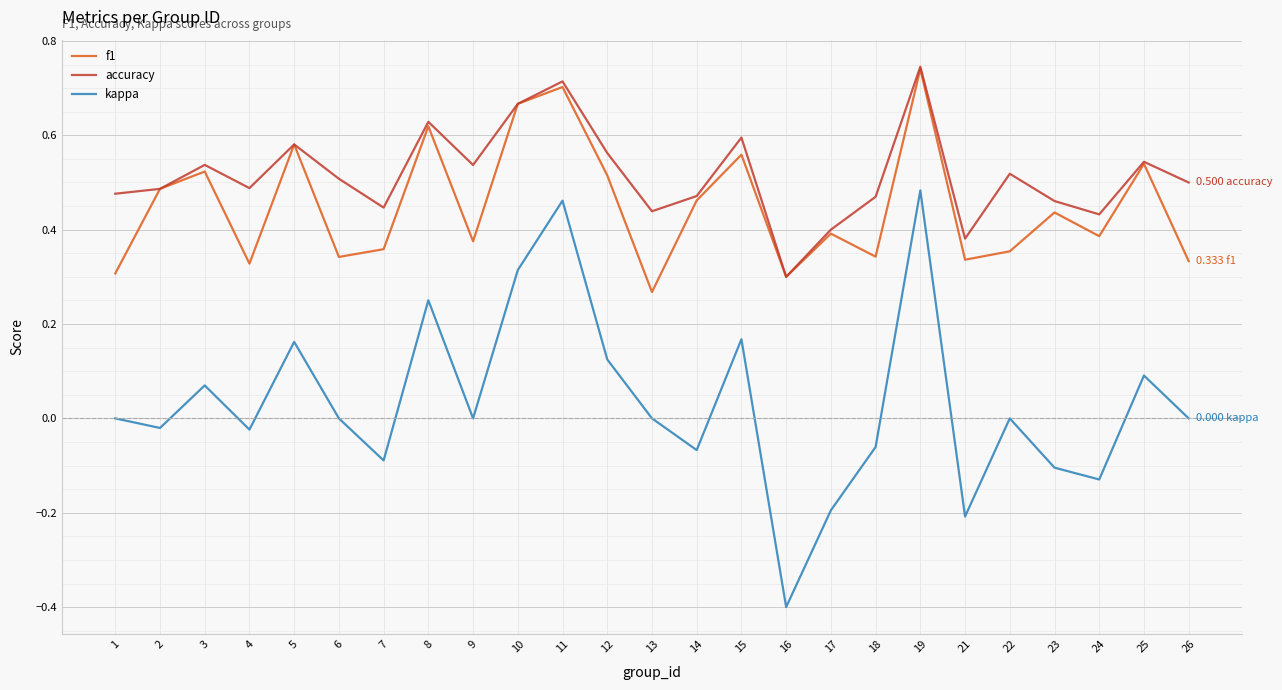

Where is the first local maximum for f1?

3